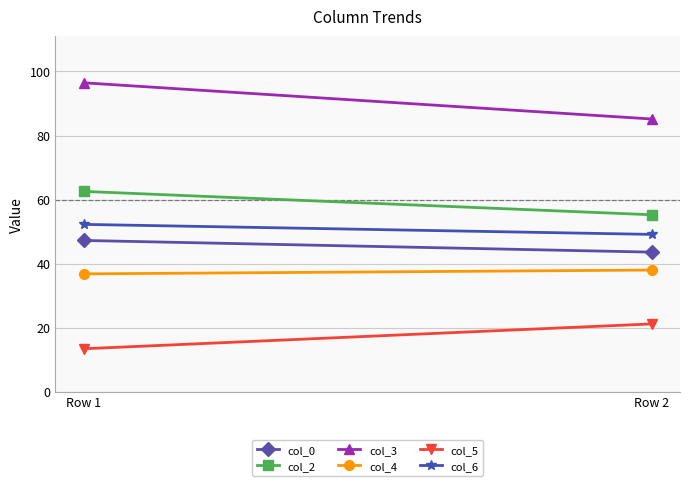

What is the sum of all col_4 values?

74.8